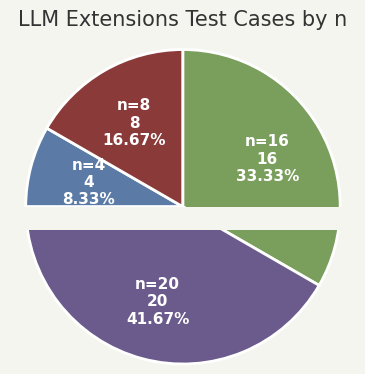

Is there a majority slice in this chart?

No